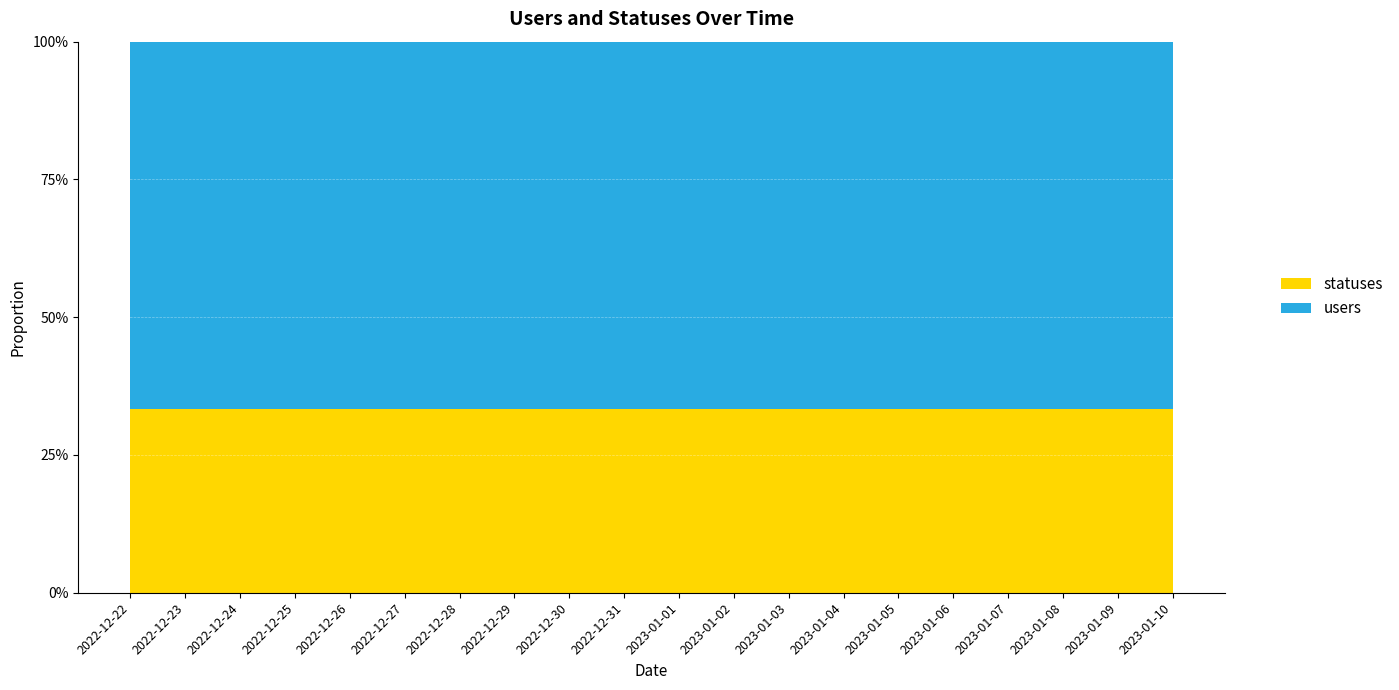

Reading left to right, extract all data points from this chart.

users: 2022-12-22=2	2022-12-23=2	2022-12-24=2	2022-12-25=2	2022-12-26=2	2022-12-27=2	2022-12-28=2	2022-12-29=2	2022-12-30=2	2022-12-31=2	2023-01-01=2	2023-01-02=2	2023-01-03=2	2023-01-04=2	2023-01-05=2	2023-01-06=2	2023-01-07=2	2023-01-08=2	2023-01-09=2	2023-01-10=2
statuses: 2022-12-22=1	2022-12-23=1	2022-12-24=1	2022-12-25=1	2022-12-26=1	2022-12-27=1	2022-12-28=1	2022-12-29=1	2022-12-30=1	2022-12-31=1	2023-01-01=1	2023-01-02=1	2023-01-03=1	2023-01-04=1	2023-01-05=1	2023-01-06=1	2023-01-07=1	2023-01-08=1	2023-01-09=1	2023-01-10=1